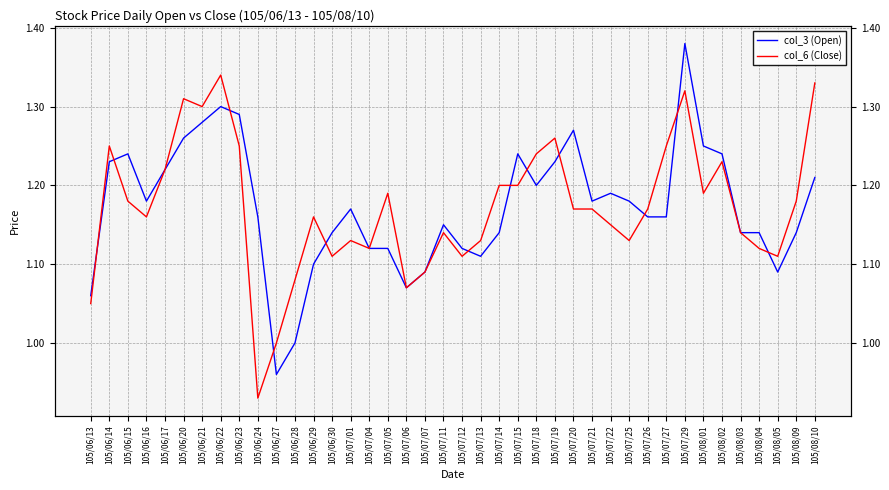

In col_3 (Open), how many points are higher than both neighbors (excluding endpoints)?

8